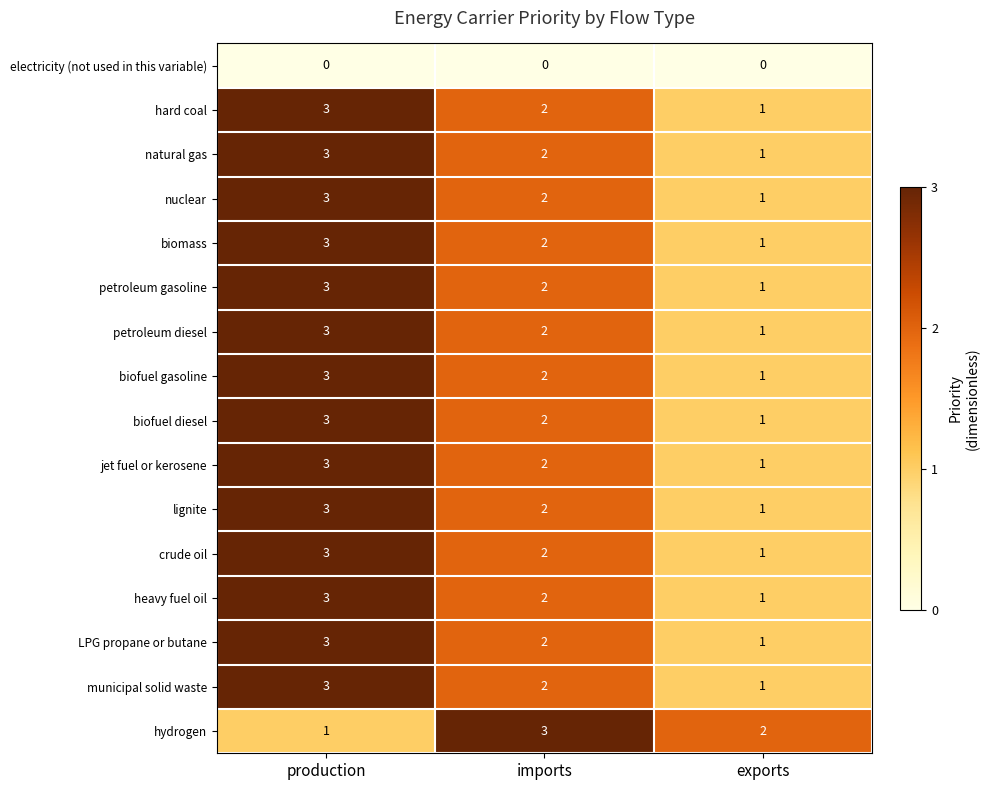

Read the nuclear value at production.

3